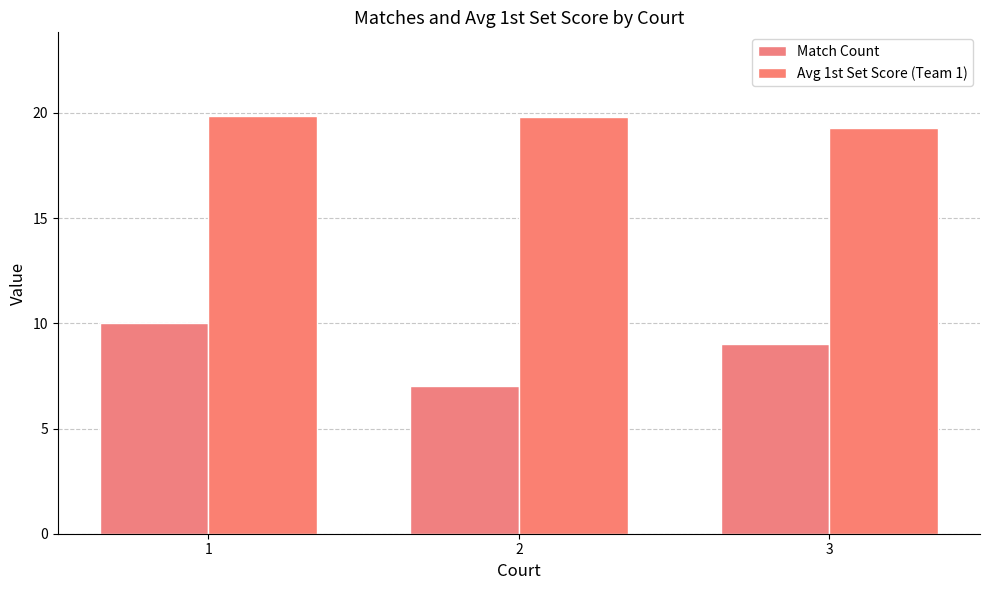

The Avg 1st Set Score (Team 1) series shows 19.3 at 3. True or false?

True